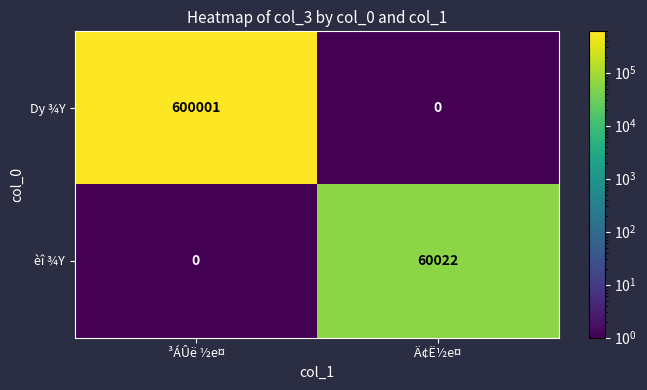

What is the maximum value shown in the chart?

600001